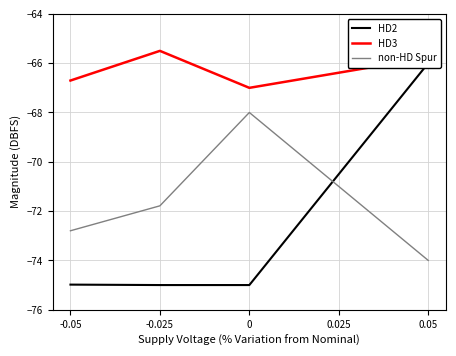

How many HD2 values are between -74 and -66?

1